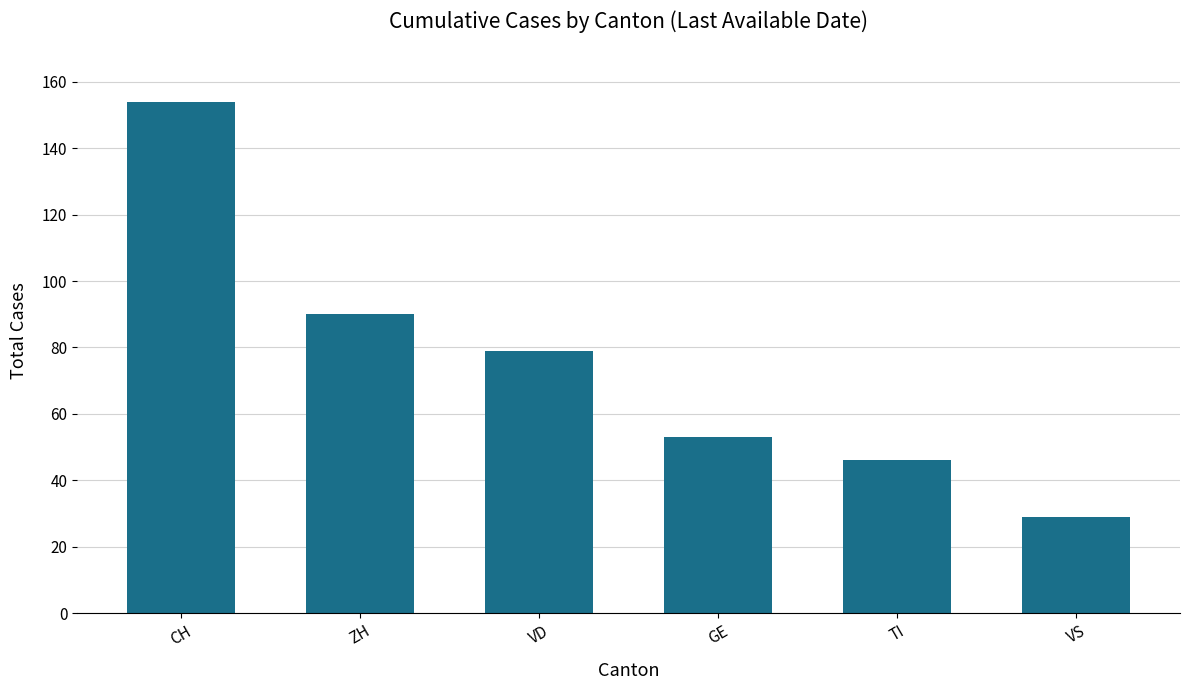

What is the sum of the values at VS and TI?

75